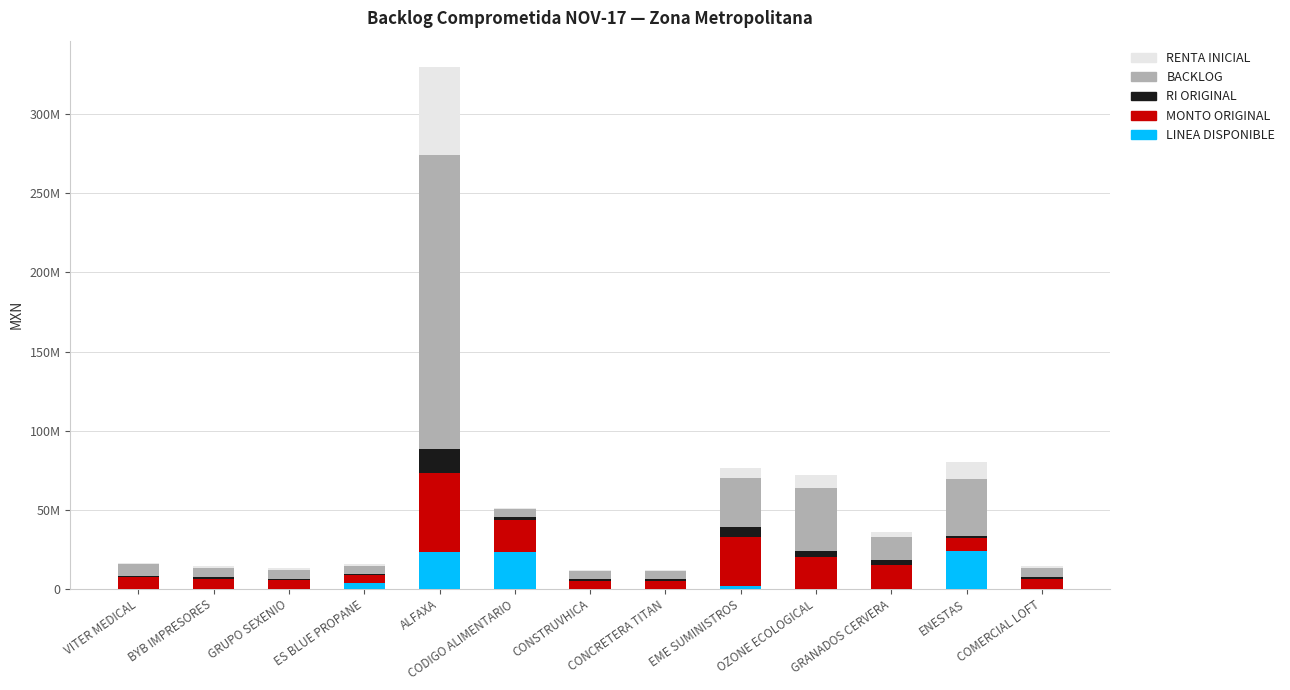

Are the bars grouped side by side (vs. stacked)?

No